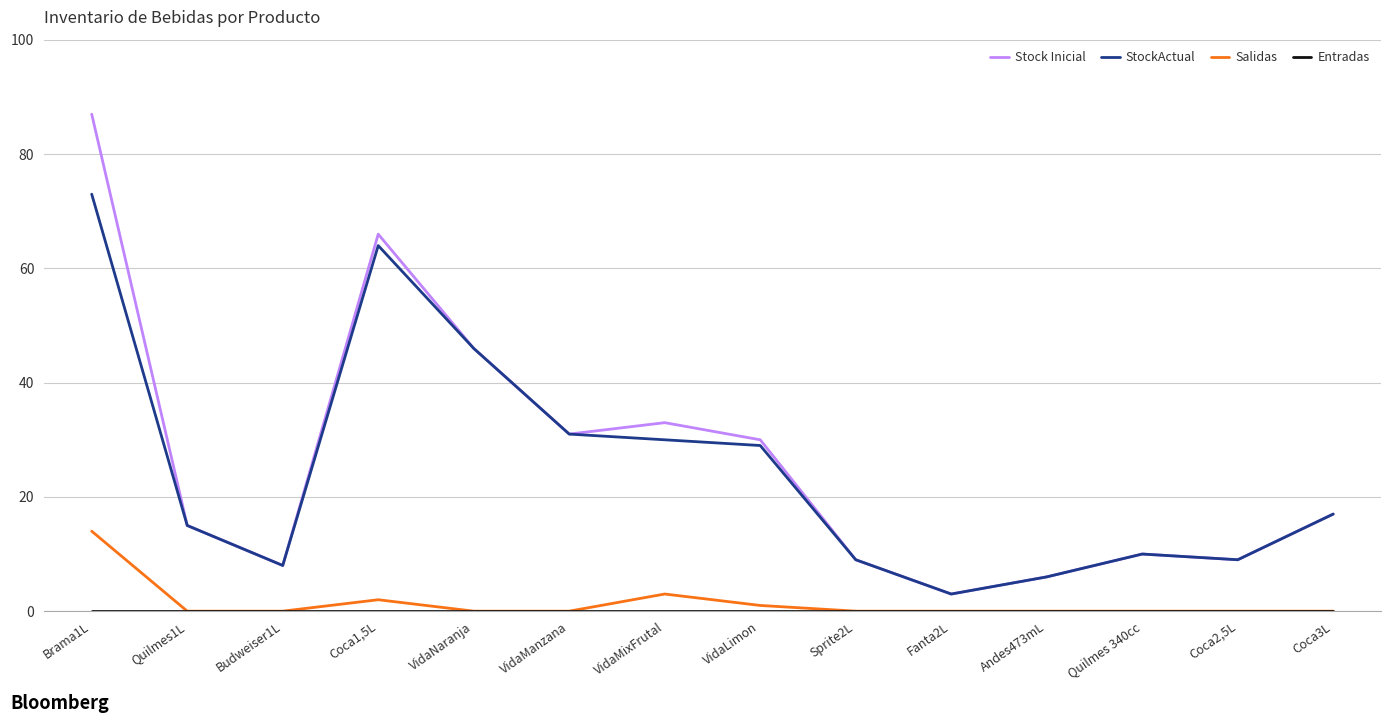

What is the sum of all StockActual values?

350